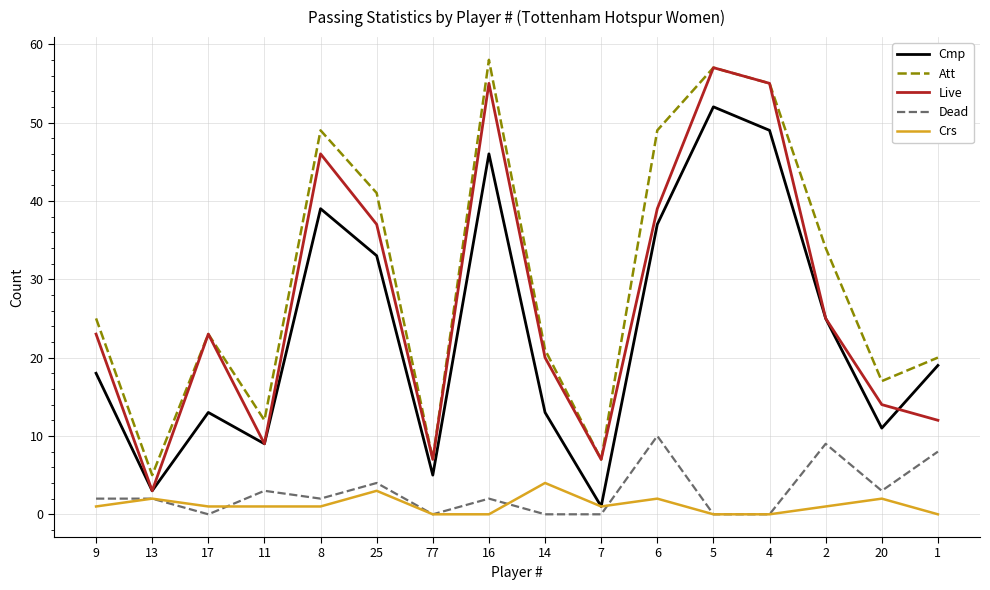

Is the value of Att at 16 greater than the value of Crs at 77?

Yes